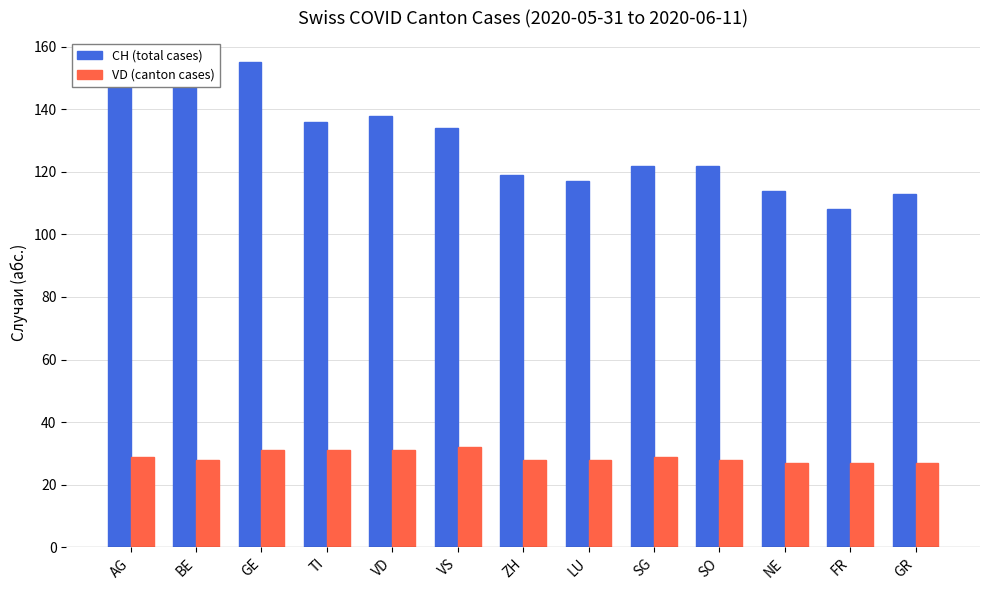

Rank the series by their maximum value, from lowest to highest.

VD (canton cases), CH (total cases)